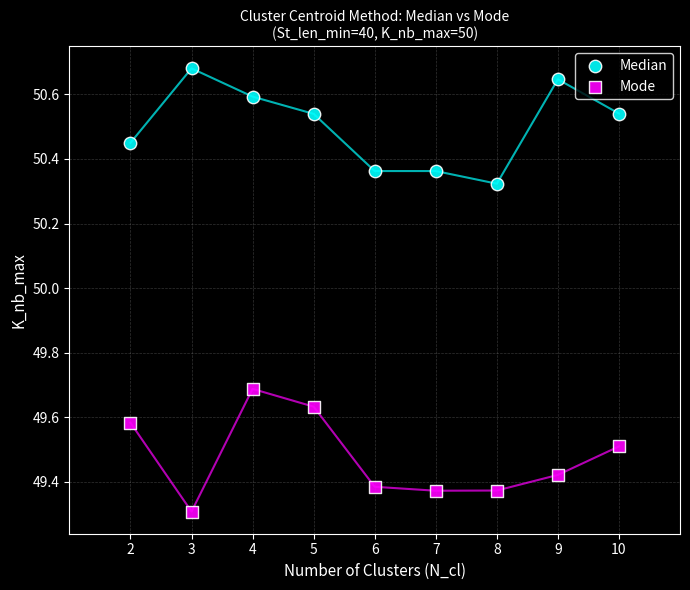

In the Mode series, what Y value is closest to 49?

49.3